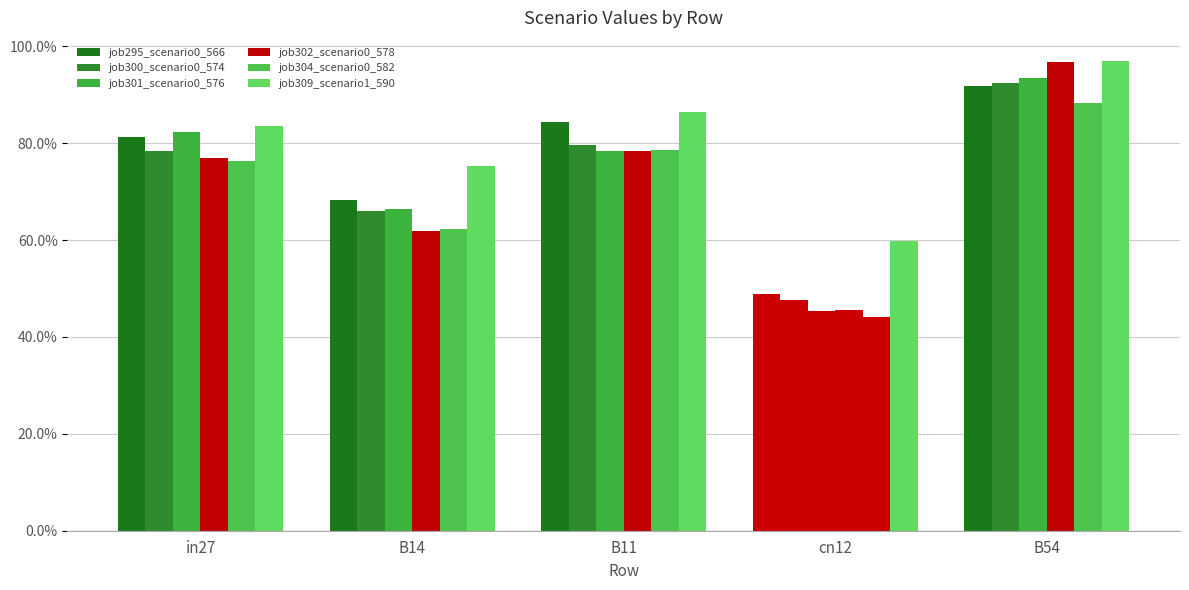

At which category is the sum across all series the highest?

B54